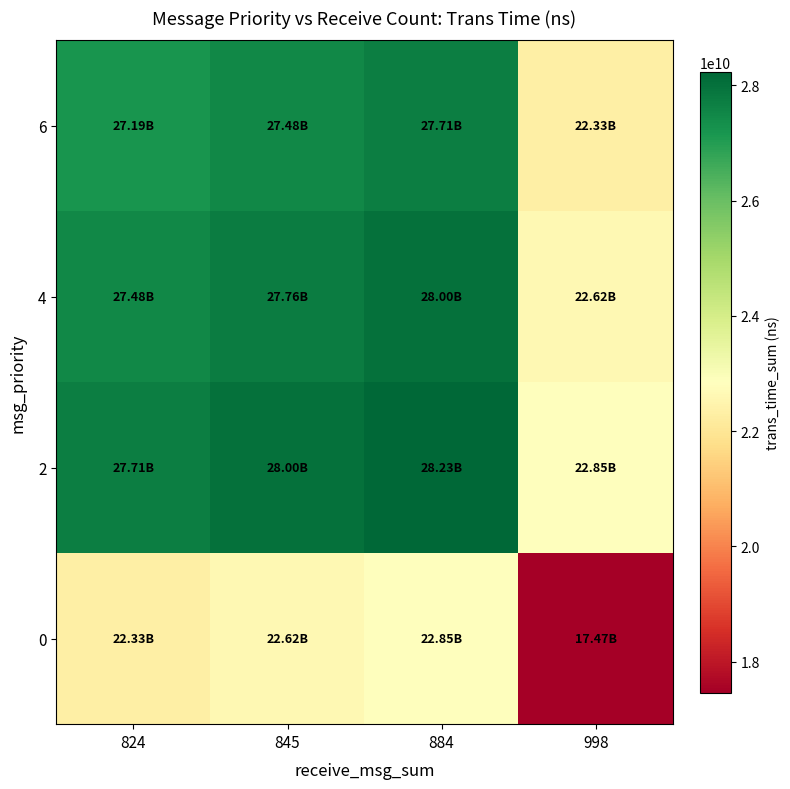

List the series in order of their peak value, lowest first.

0, 6, 4, 2